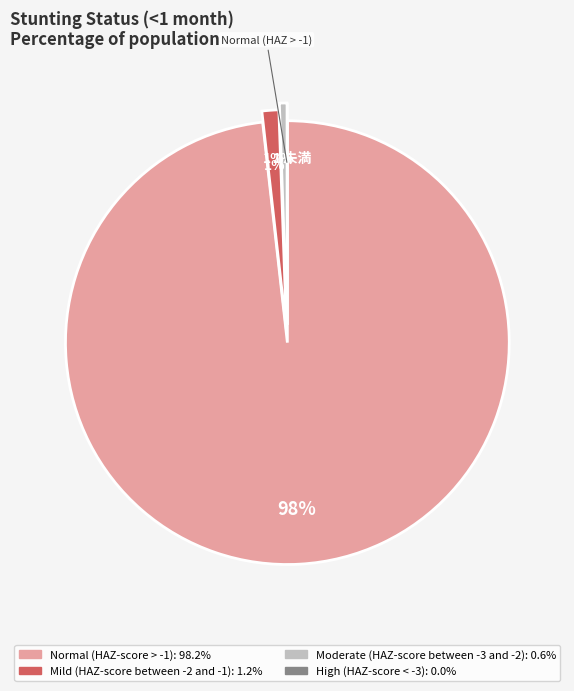

How many segments does this pie chart have?

4